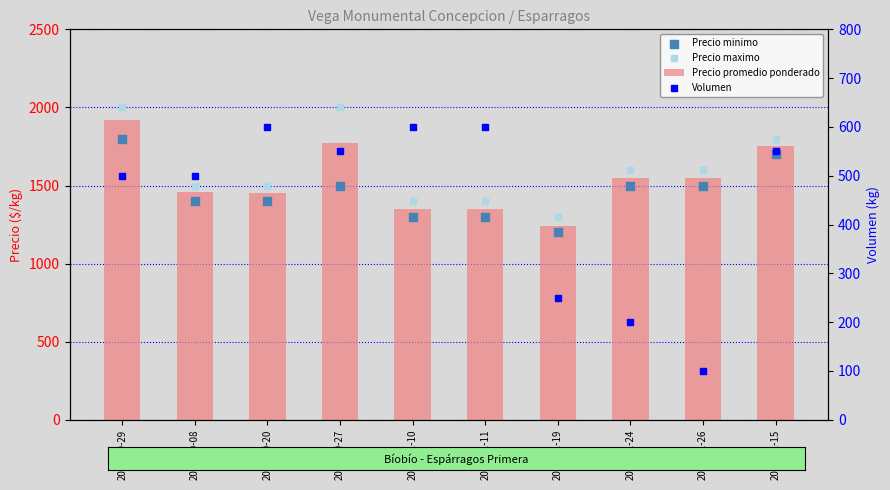

What is the total value across all series at 2021-10-08?

4860